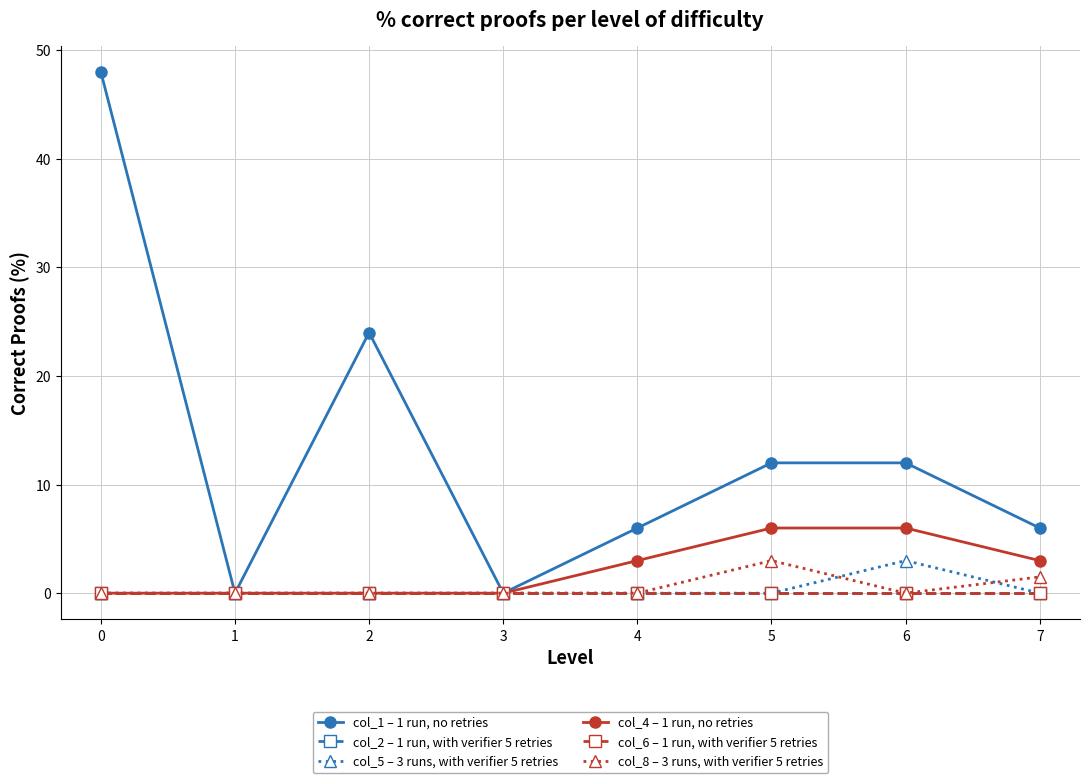

Is this an area chart (filled region under the line)?

No